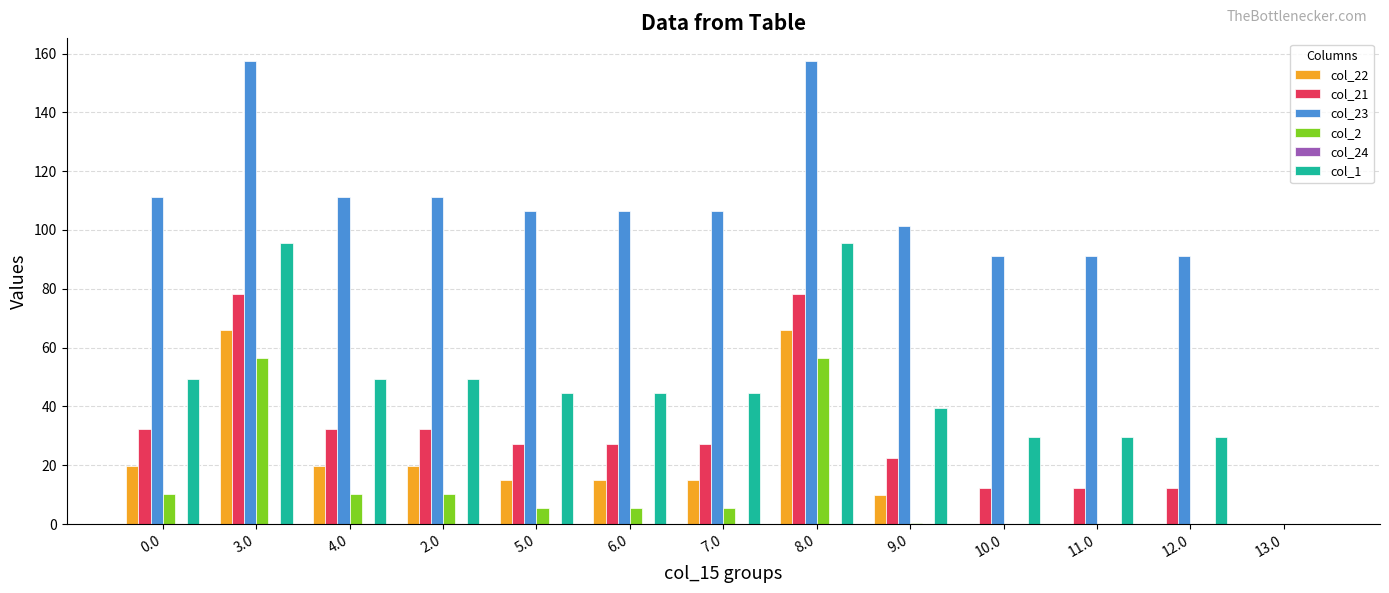

What is the sum of all col_22 values?

245.8